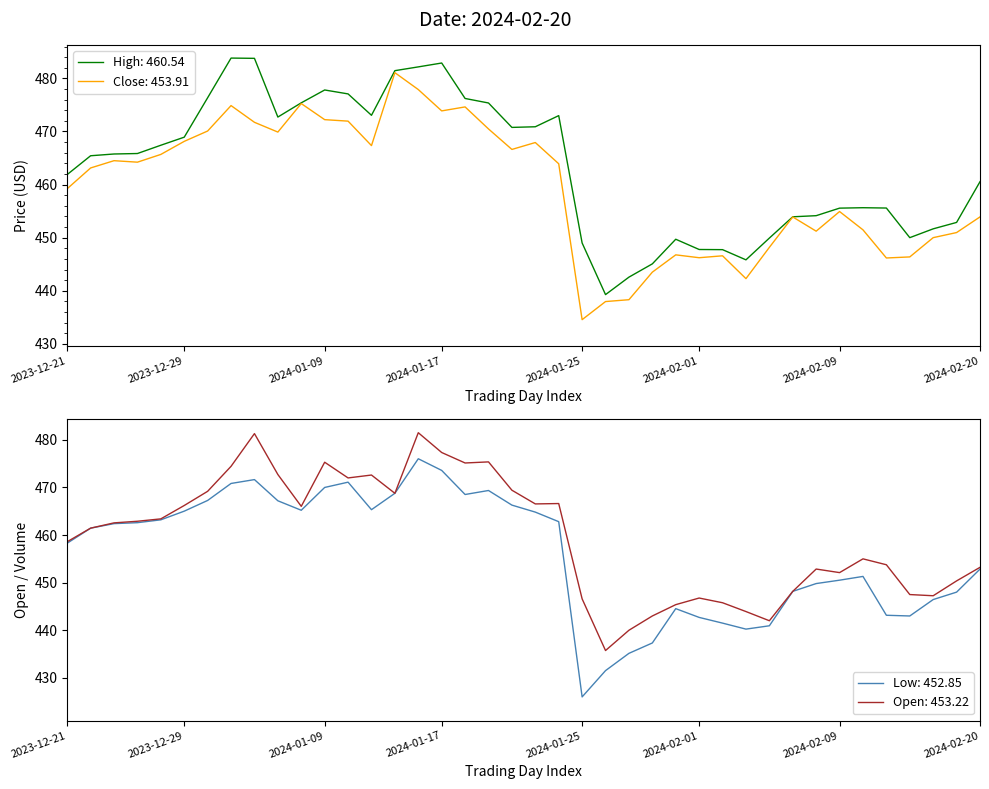

What is the lowest value of the Close: 453.91 series?

434.6